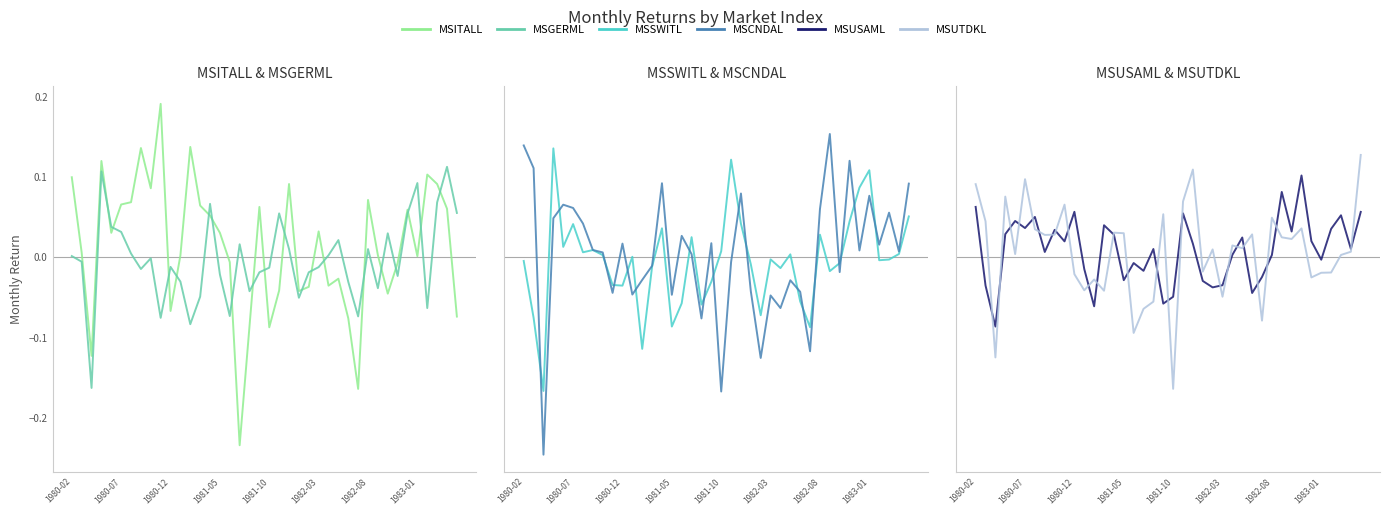

What is the difference between the highest and lowest values at 1981-10?

0.1